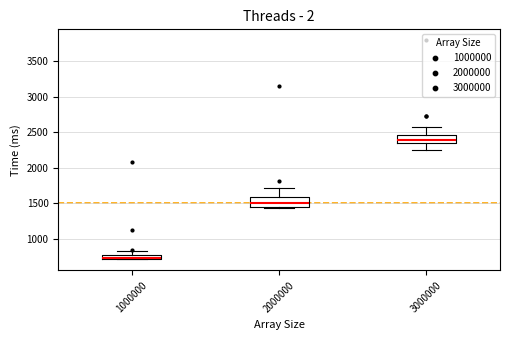

Where does the upper whisker of the box at x = 1000000 end on the y-axis? The values are not printed on the chart, so give them approximately, as read against the axis.

850